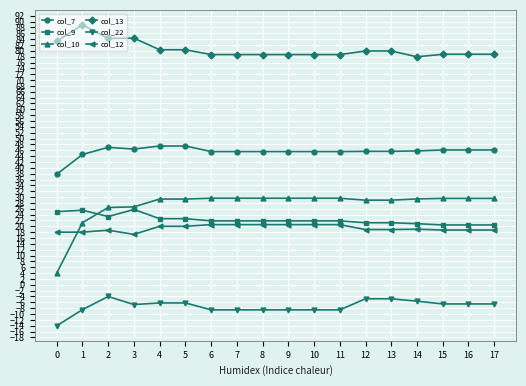

What are all the series names shown in the legend?

col_7, col_9, col_10, col_13, col_22, col_12